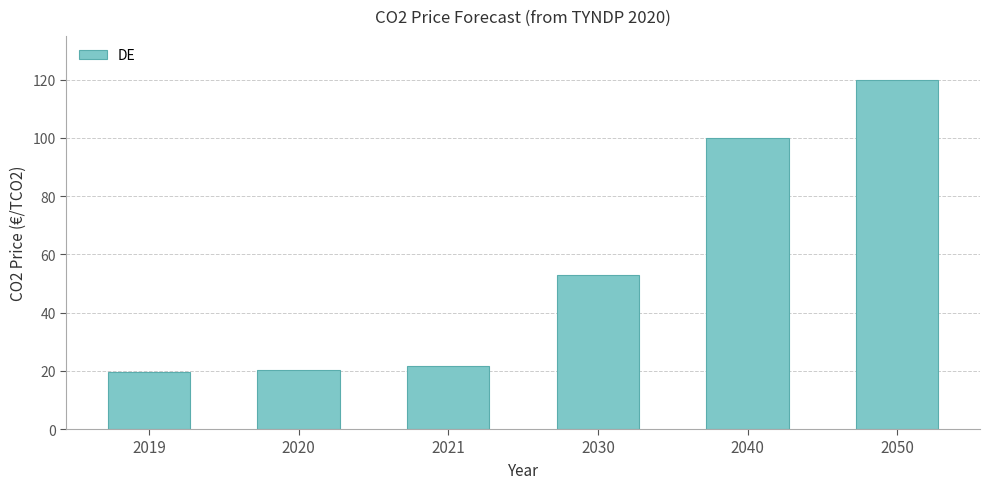

What is the difference between the maximum and minimum values?

100.3